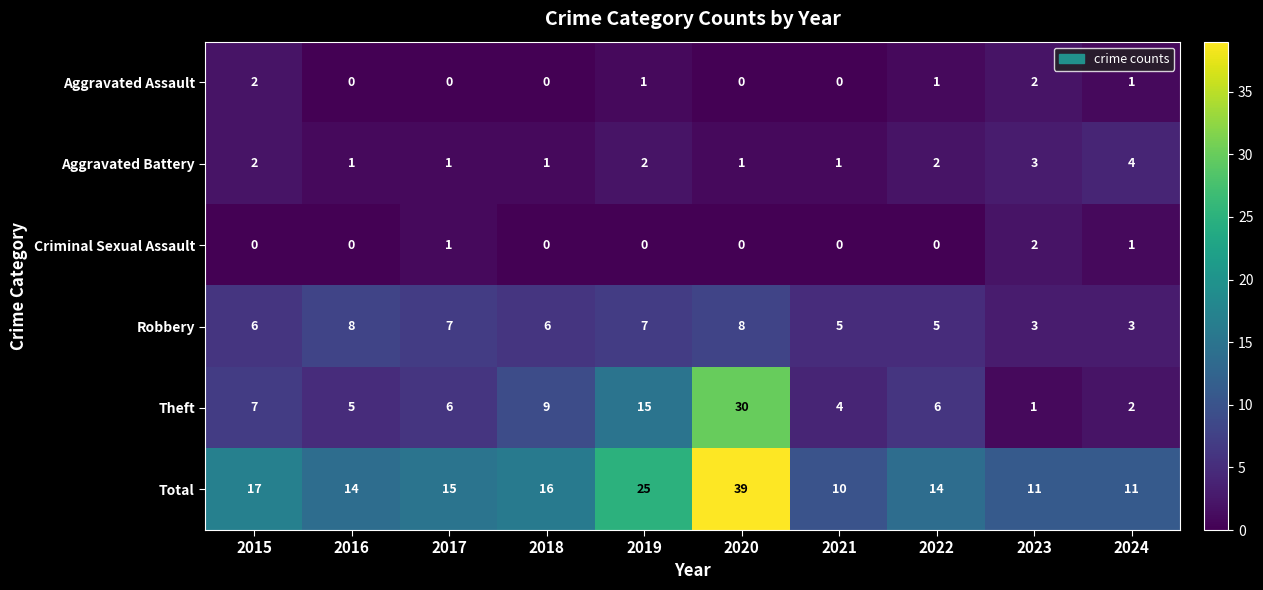

What is the sum of the Aggravated Assault values at 2023 and 2022?

3